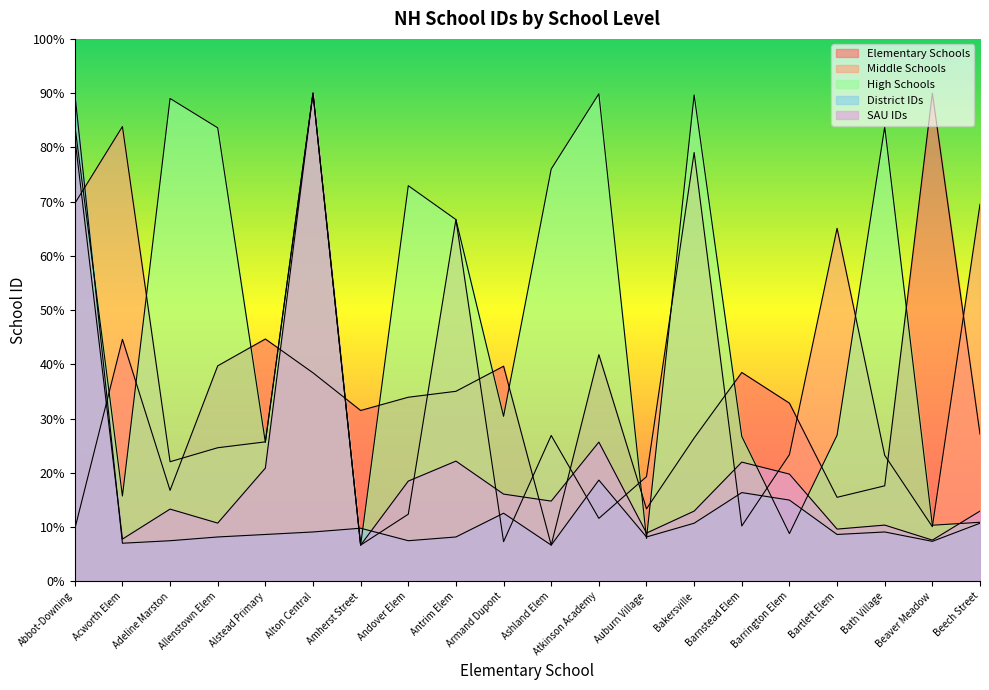

True or false: SAU IDs and District IDs intersect in this chart.

True